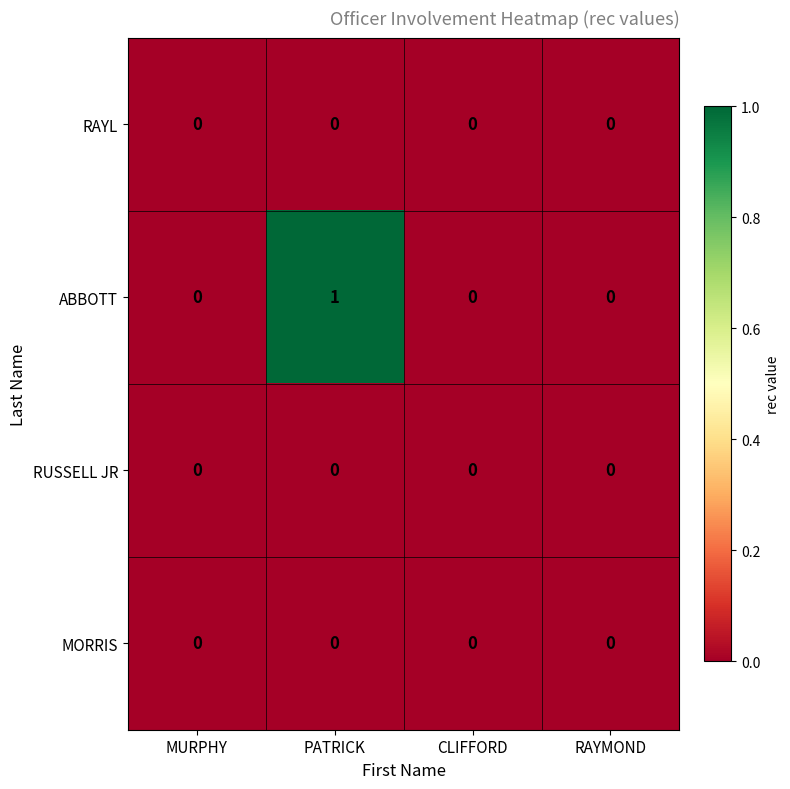

At which category is the sum across all series the highest?

PATRICK